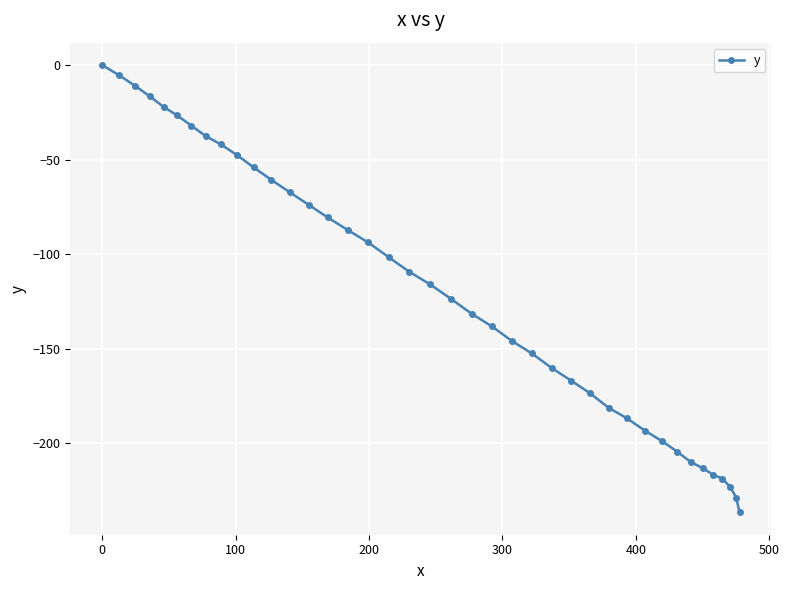

What is the average value?

-119.7